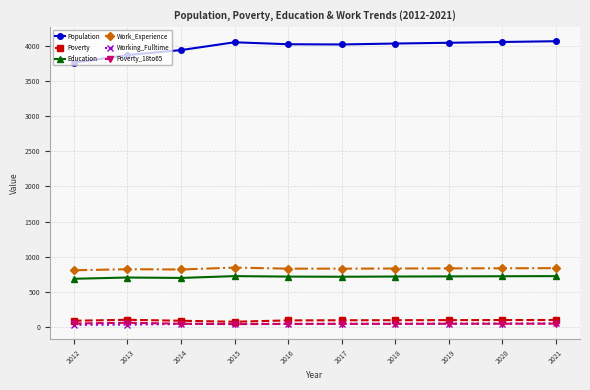

Does the chart have visible grid lines?

Yes